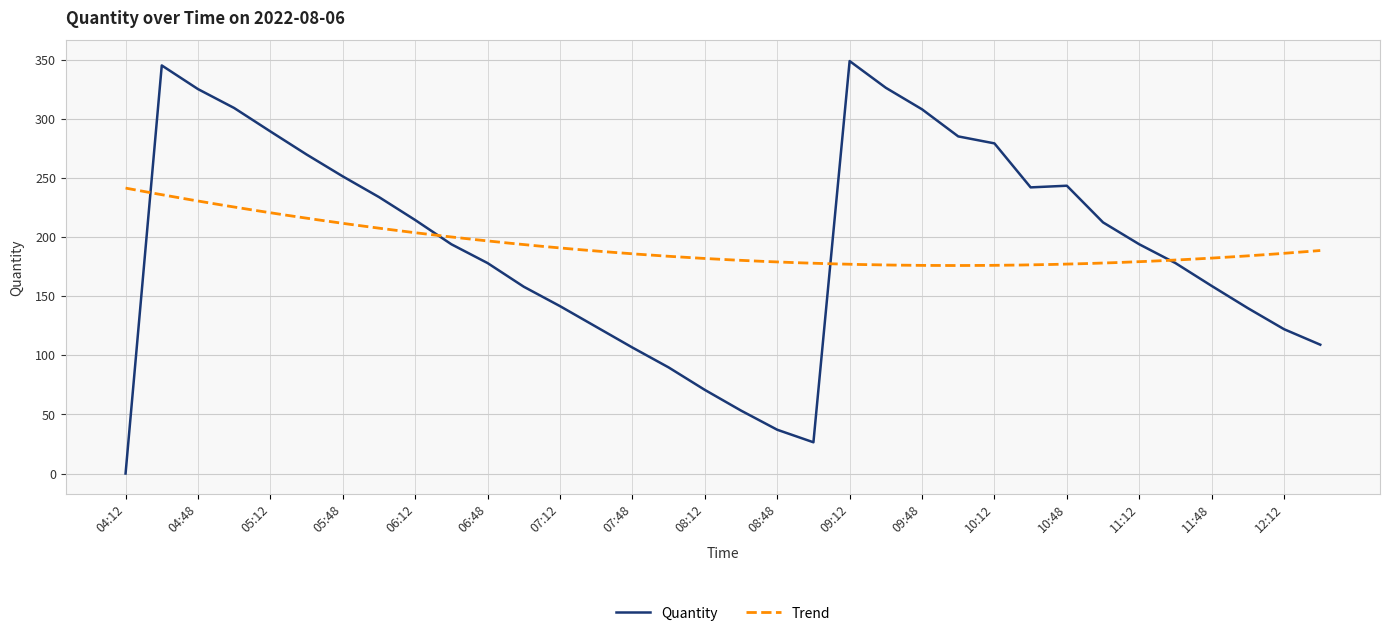

What is the approximate value at 07:48?

106.5